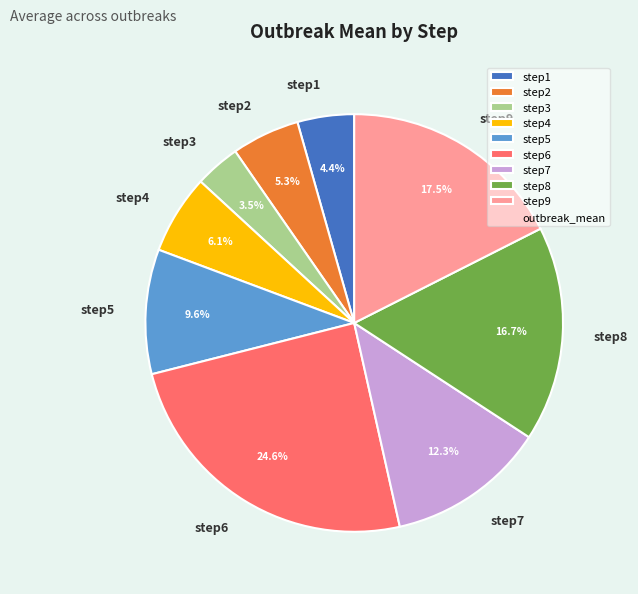

How many slices are in this pie chart?

9